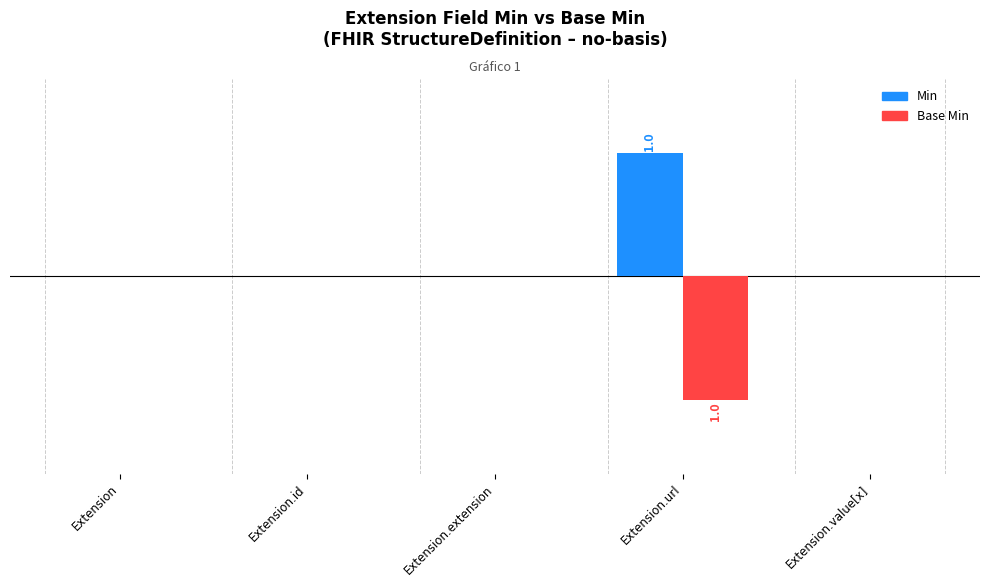

What is the sum of all Base Min values?

-1